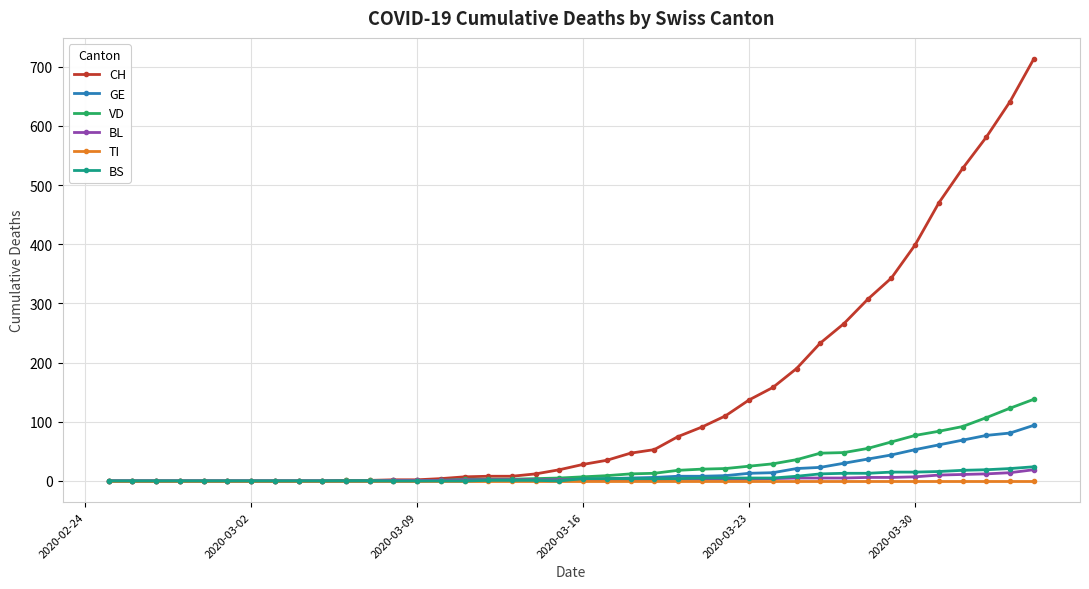

What is the greatest value displayed?

713